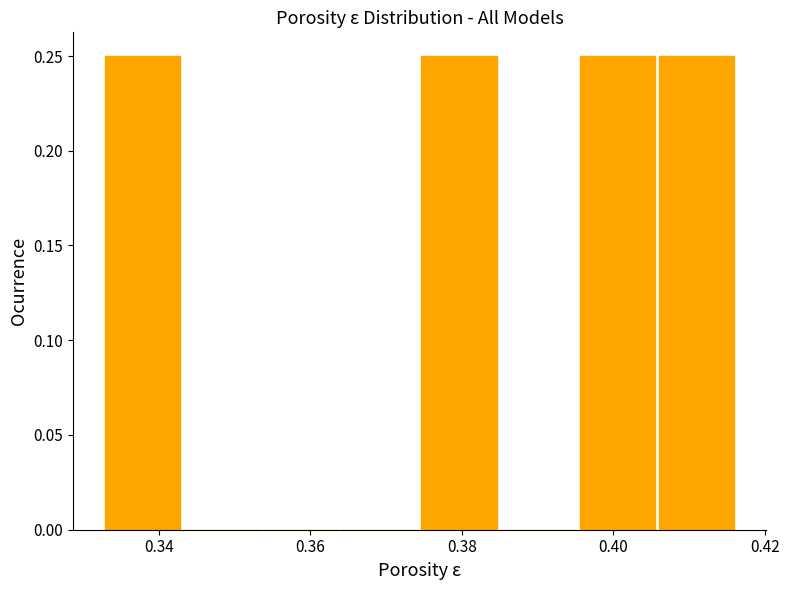

Reading left to right, list every bar in this chart as the range it spans on the x-axis followed by its height. Neither the bar edges nor the heights are printed on the chart, so give them approximately, as read against the axes.

0.332 to 0.344: 0.25
0.344 to 0.354: 0
0.354 to 0.364: 0
0.364 to 0.374: 0
0.374 to 0.384: 0.25
0.384 to 0.396: 0
0.396 to 0.406: 0.25
0.406 to 0.416: 0.25